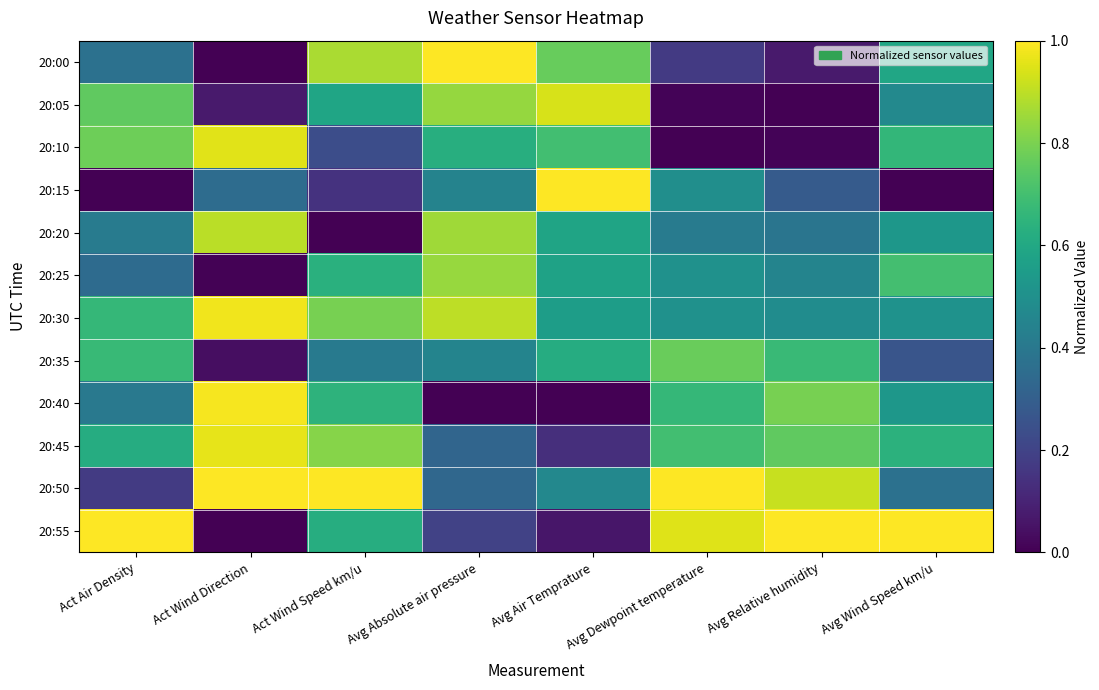

Rank the series at Act Wind Direction from lowest to highest value.

20:55, 20:00, 20:25, 20:35, 20:05, 20:15, 20:20, 20:10, 20:45, 20:30, 20:40, 20:50